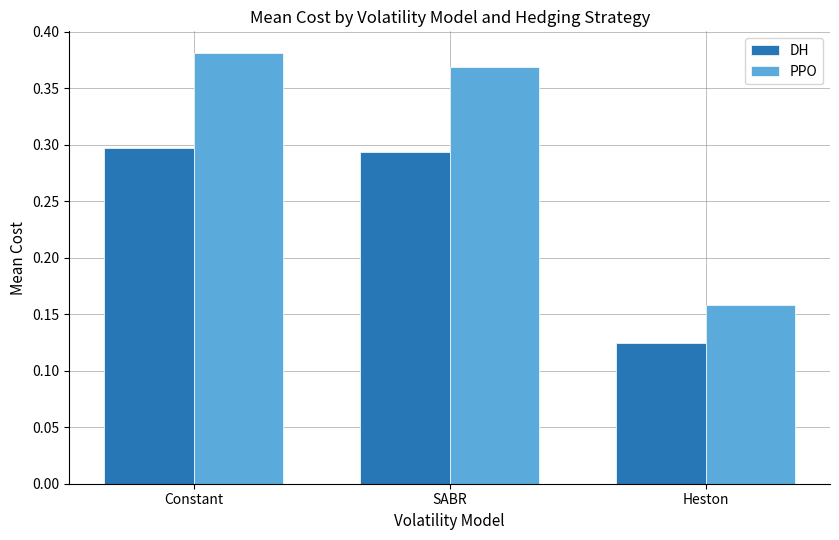

What is the label of the 2nd bar from the right?

SABR